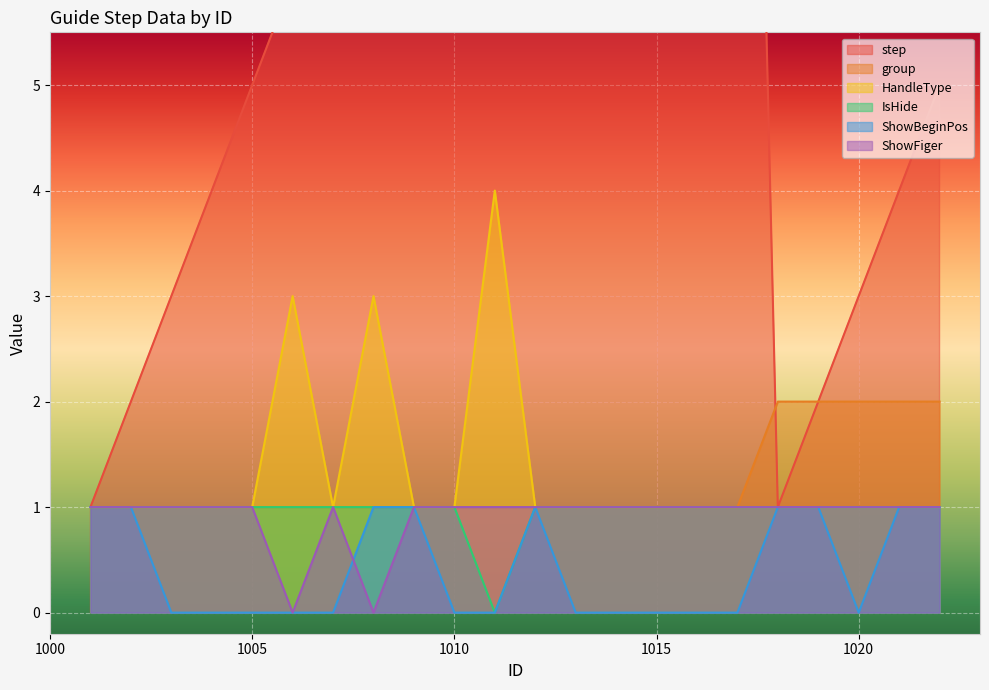

Count the IsHide values in the range 1 to 2.

21